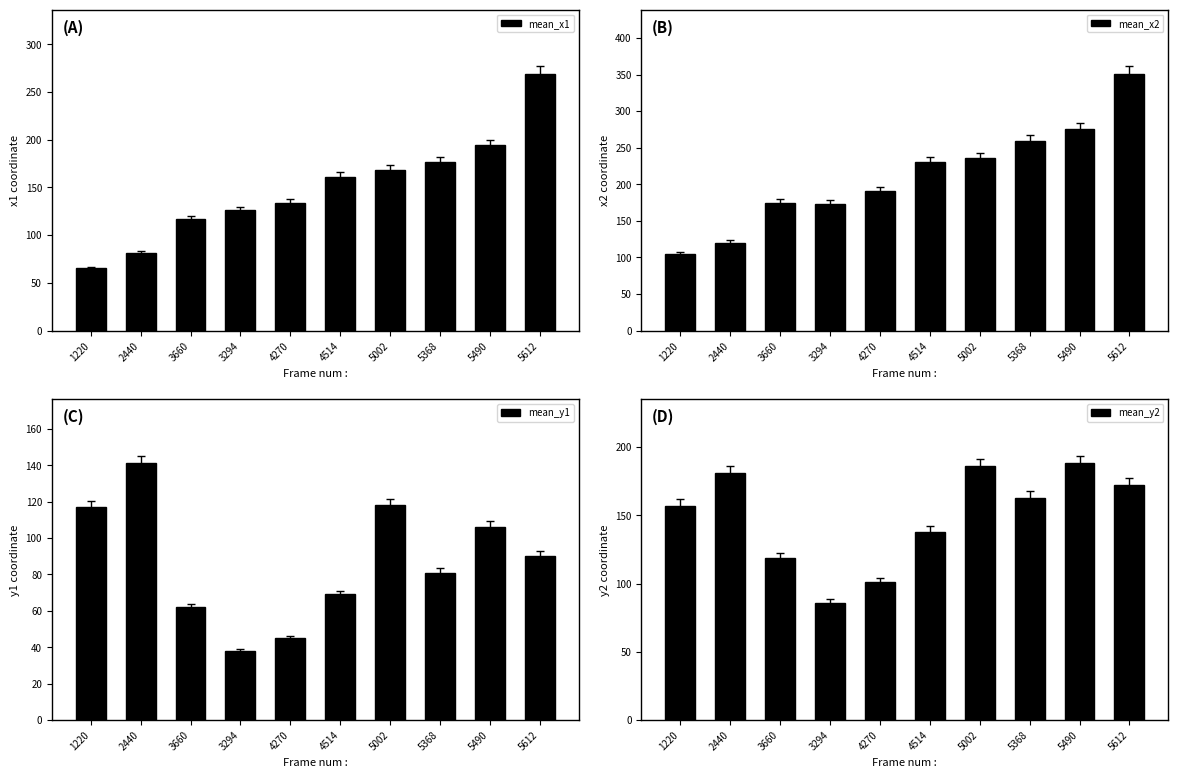

Is the value of mean_x2 at 4270 greater than the value of mean_y2 at 3660?

Yes